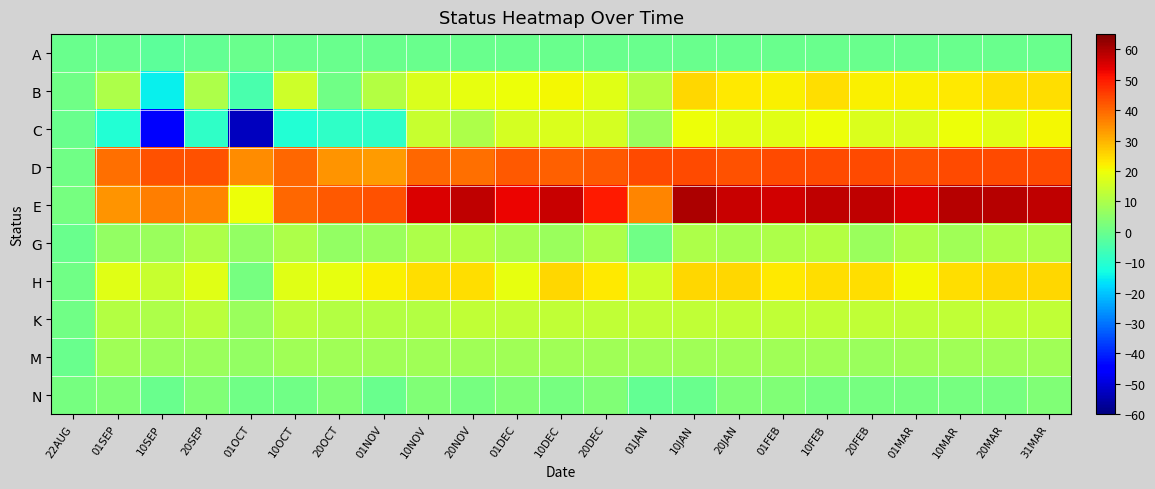

Which series has the largest range (max minus min)?

C